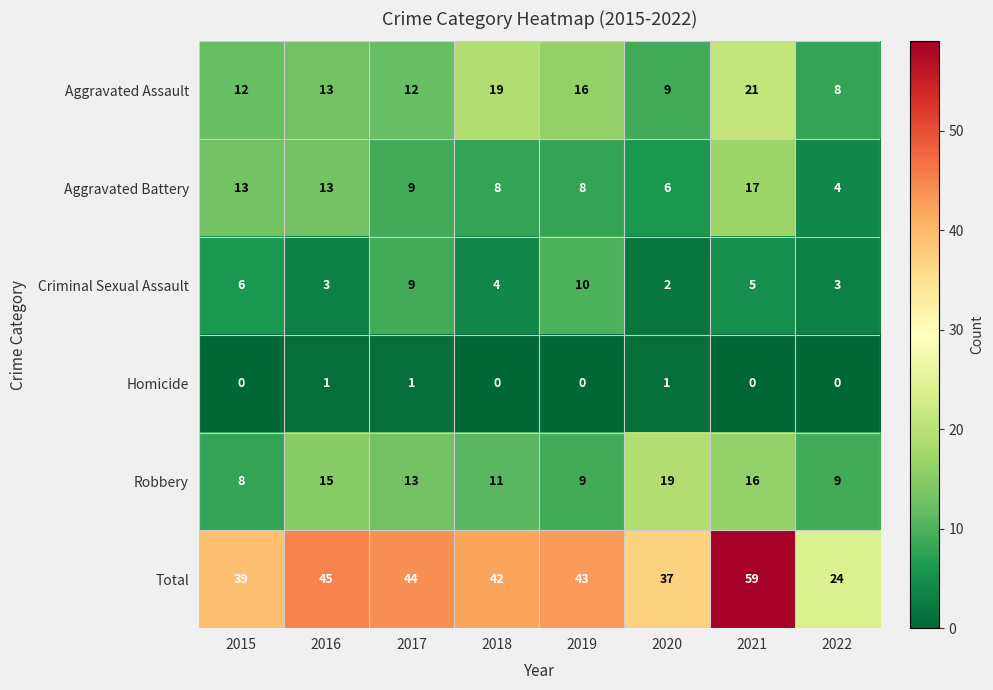

Which series has the largest total across all categories?

Total